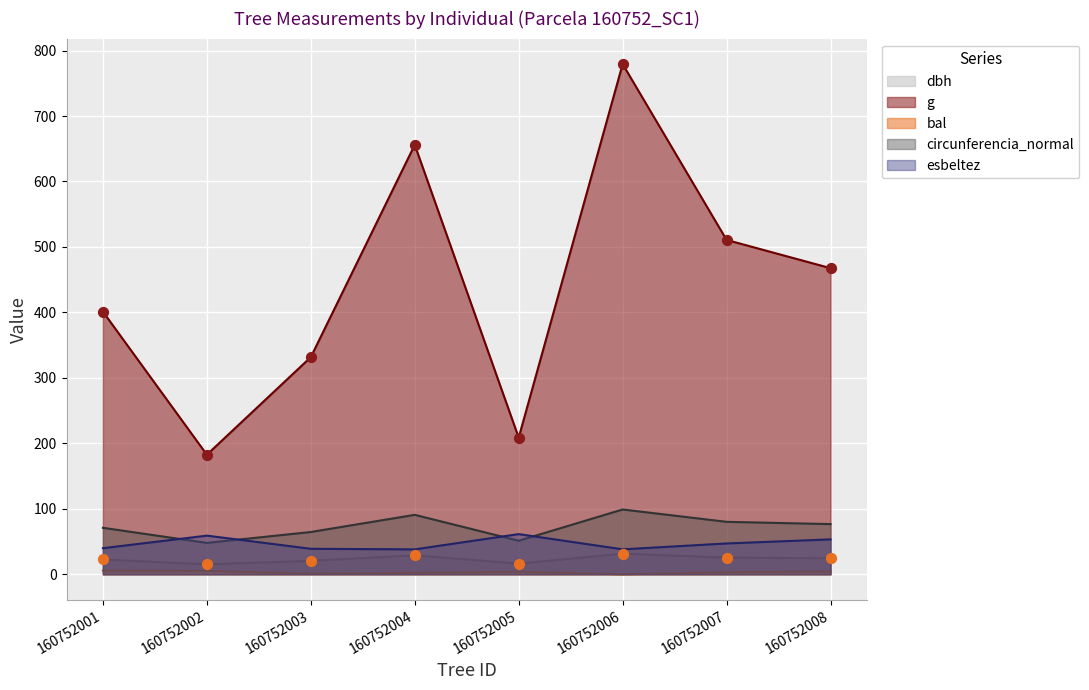

At which category is the sum across all series the highest?

160752006